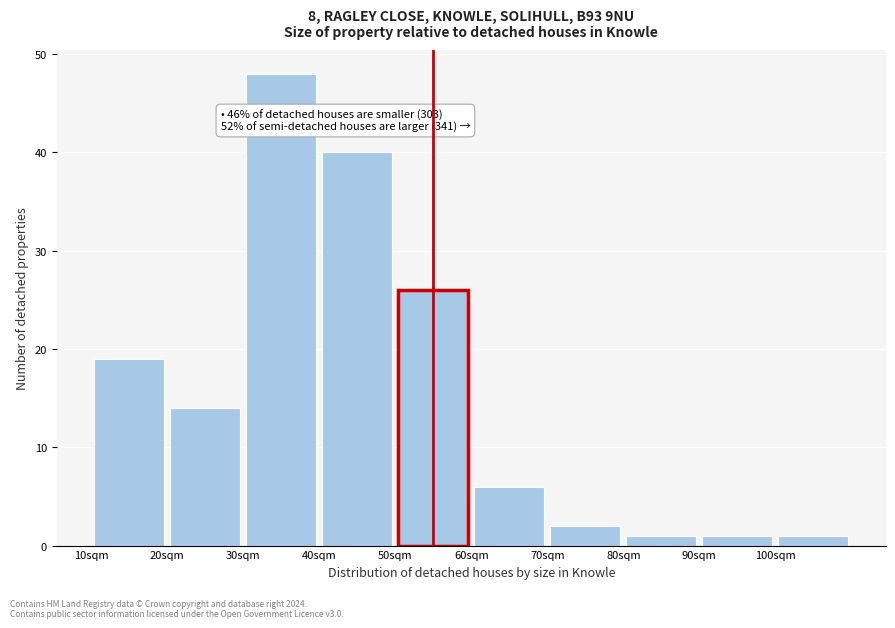

Which range on the x-axis has the tallest bar?

30 to 40